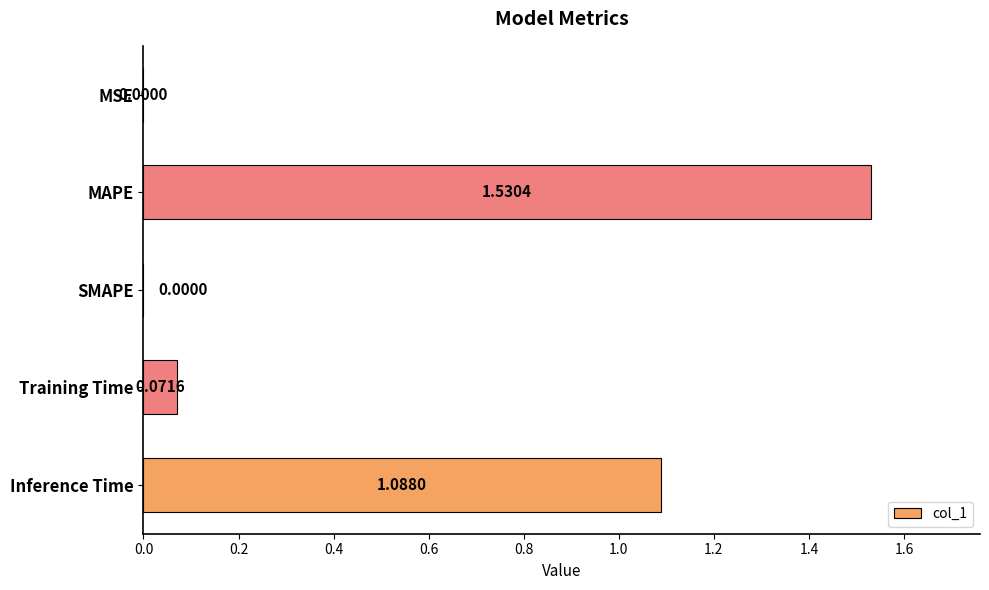

Count the number of categories in the chart.

5